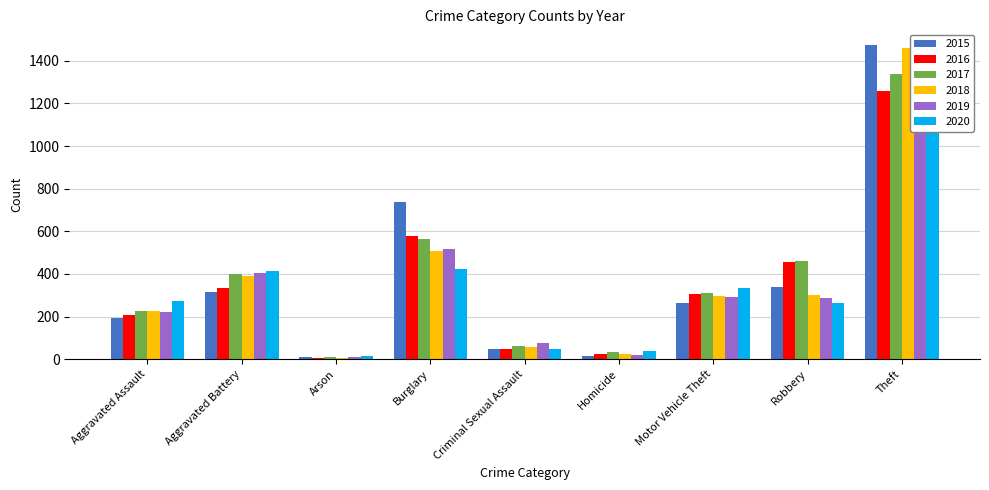

Is the value of 2018 at Criminal Sexual Assault greater than the value of 2017 at Arson?

Yes